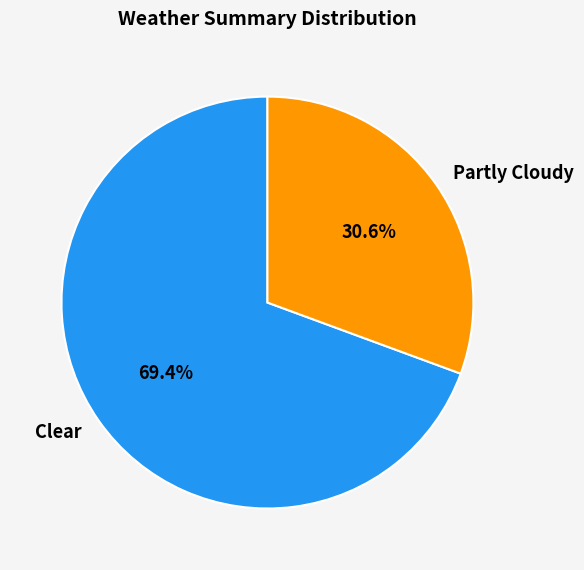

Approximately how many times larger is the value at Partly Cloudy compared to Clear?

0.4